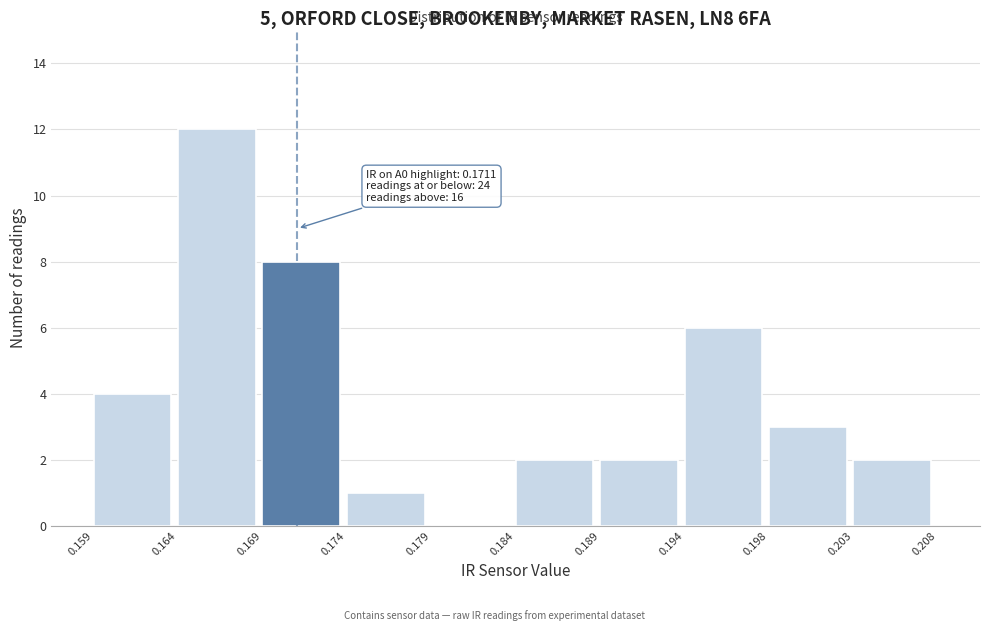

Which range on the x-axis has the tallest bar?

0.164 to 0.169